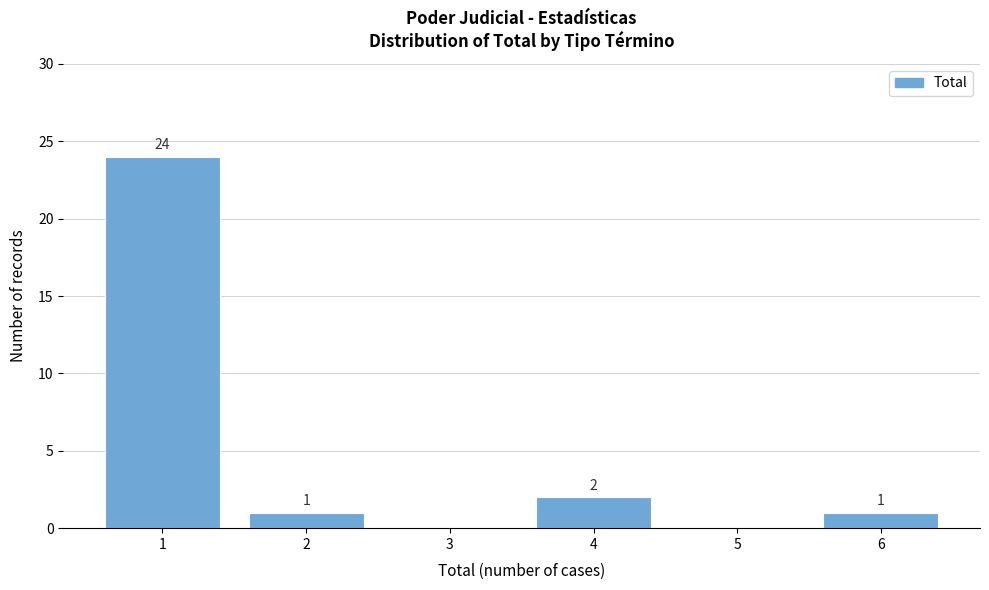

Reading left to right, transcribe all the data shown in this chart.

1=24	2=1	3=0	4=2	5=0	6=1